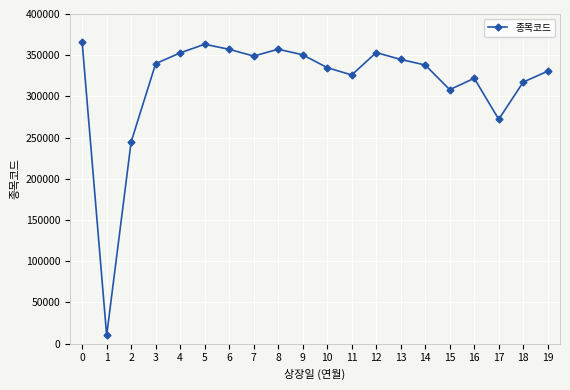

True or false: the data shows 490075 at 7.

False